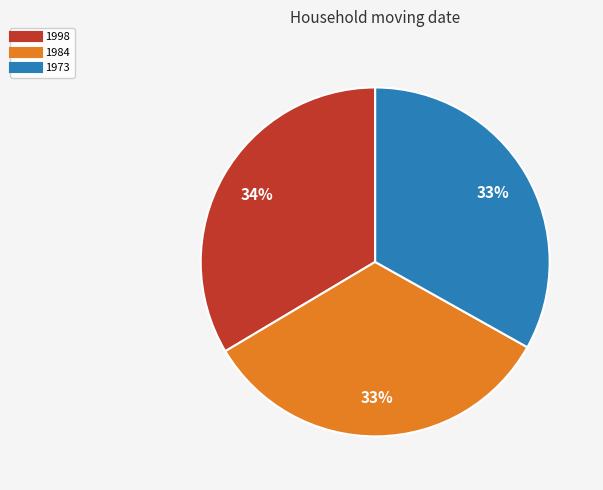

The 1984 slice represents 33% of the pie. True or false?

True